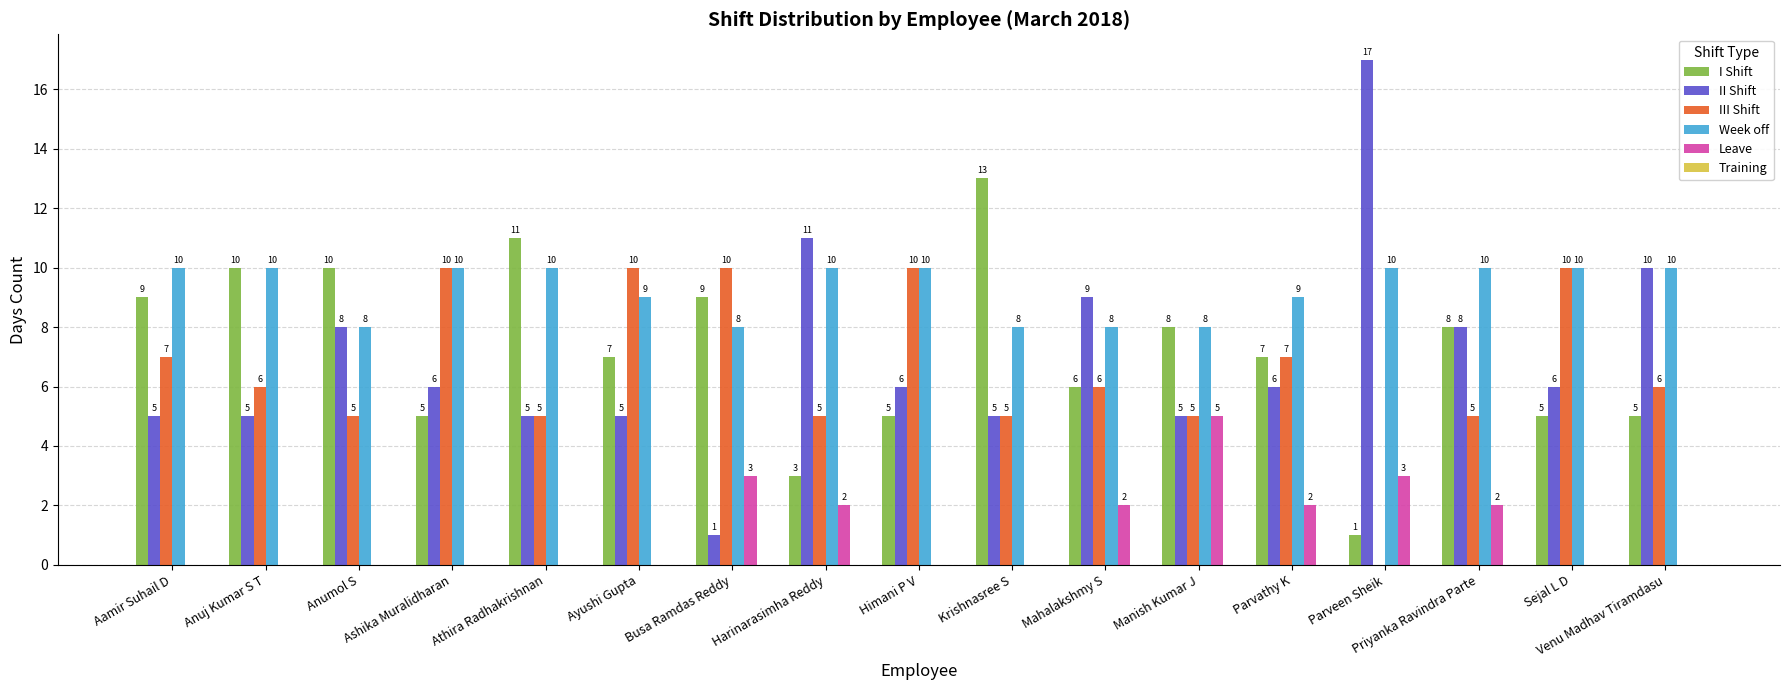

What is the sum of the Leave values at Busa Ramdas Reddy and Aamir Suhail D?

3